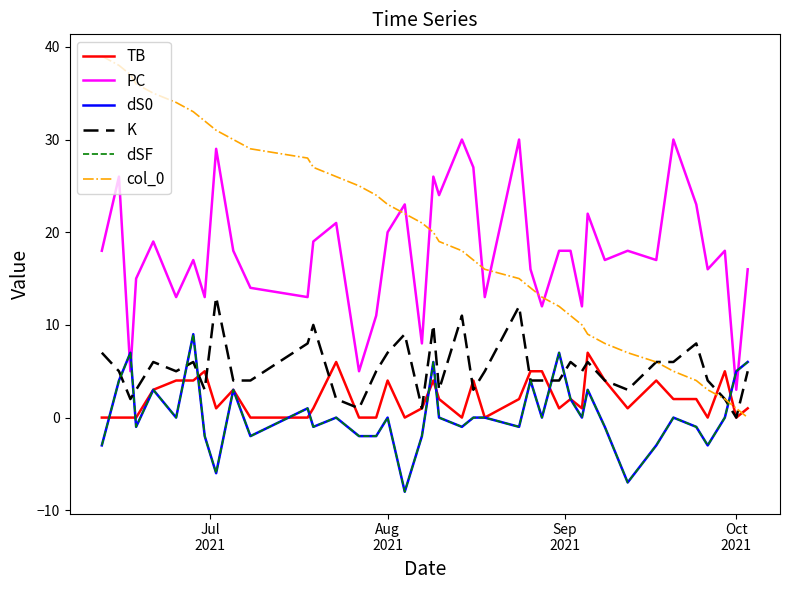

At how many categories does at least one series exceed 29?

13